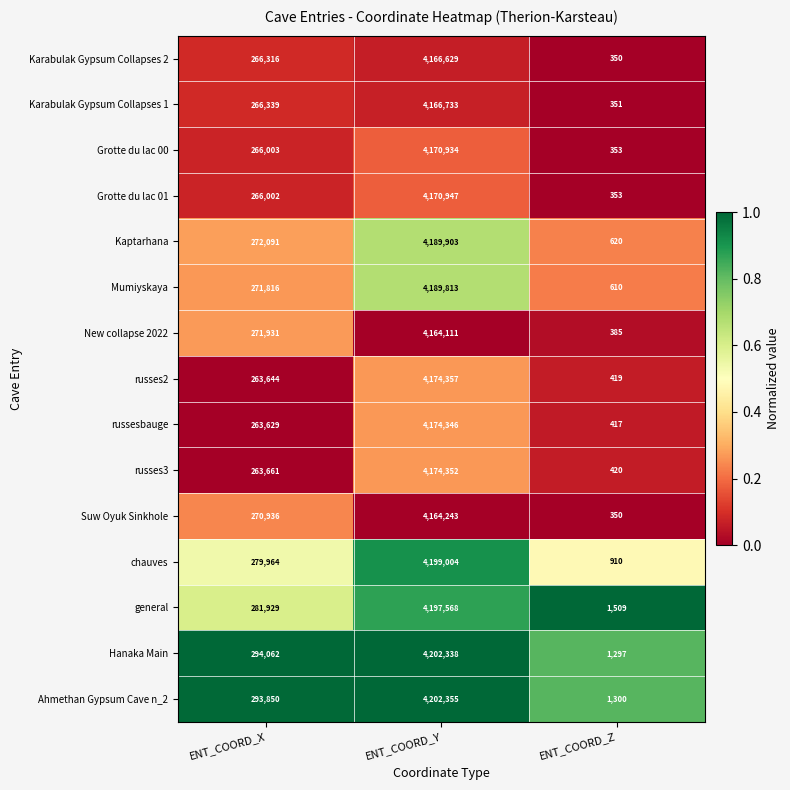

Read the Karabulak Gypsum Collapses 2 value at ENT_COORD_X, to the nearest 10.

266320